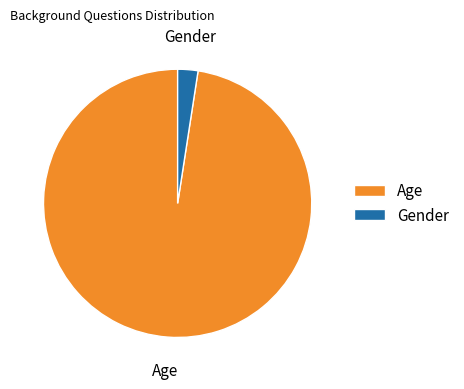

Which has a higher value, Gender or Age?

Age